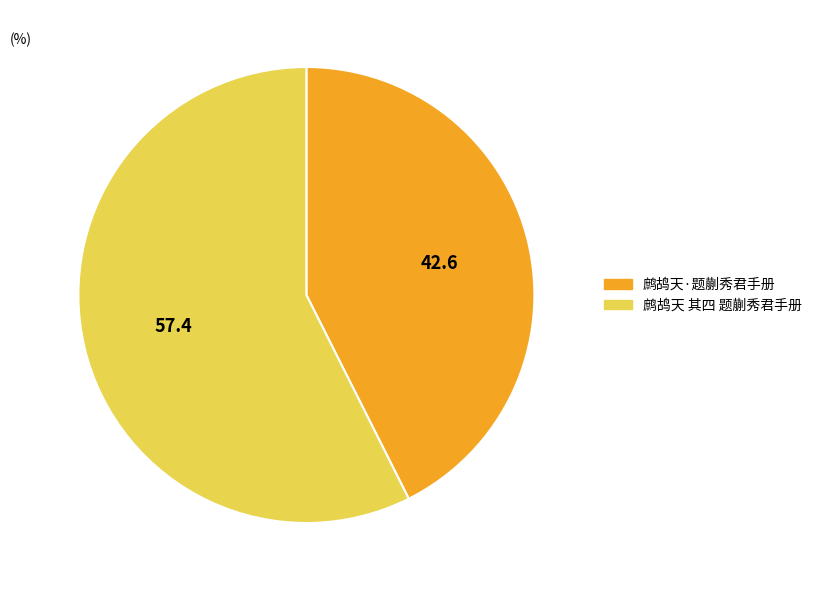

Which slice is the largest?

鹧鸪天 其四 题蒯秀君手册